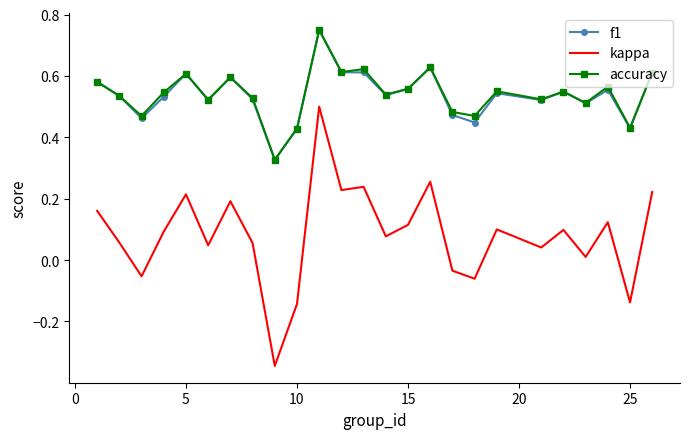

True or false: kappa and f1 intersect in this chart.

False